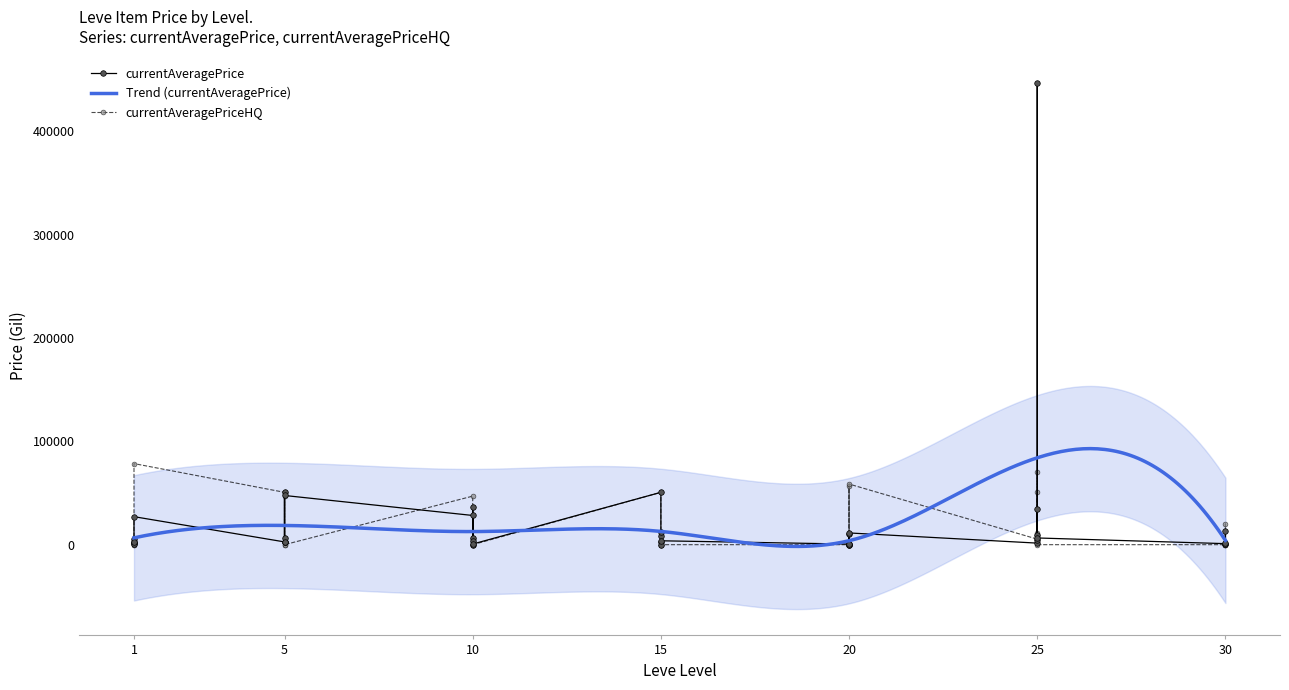

Between which two adjacent categories do currentAveragePriceHQ and currentAveragePrice first intersect?

1 and 1